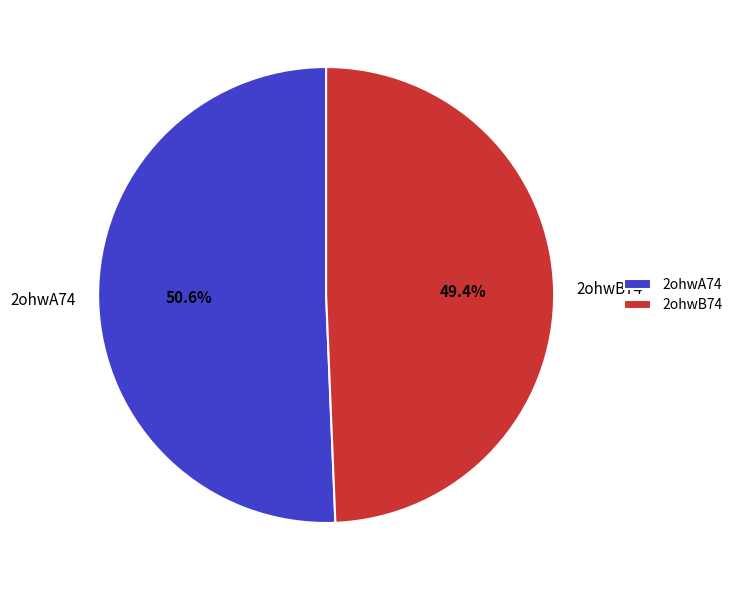

Combined, what portion of the pie is 2ohwB74 and 2ohwA74?

100.0%